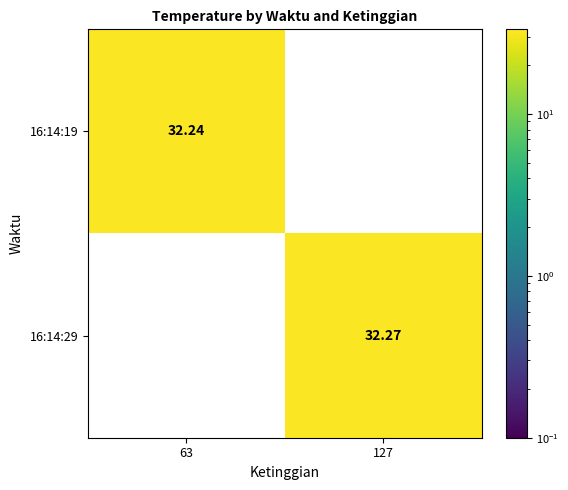

At which category is the sum across all series the highest?

127